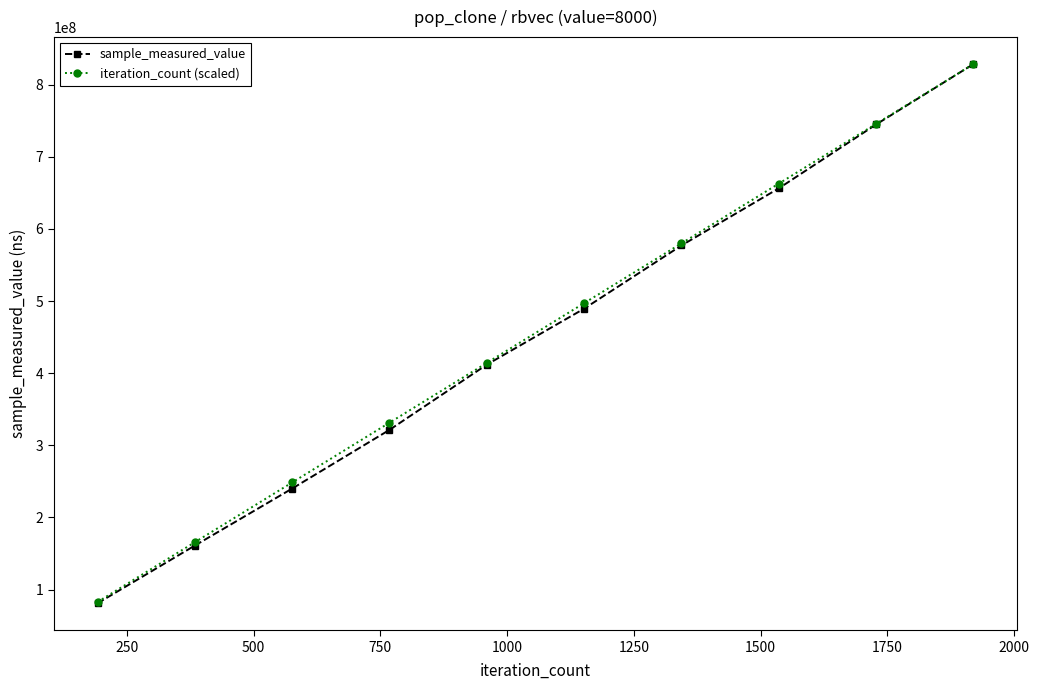

Reading right to left, extract all data points from this chart.

sample_measured_value: 828454208.0	744755411.0	656222681.0	577036937.0	489434065.0	411846993.0	321432083.0	240101236.0	161057523.0	81054869.0
iteration_count (scaled): 828454208.0	745608787.2	662763366.4	579917945.6	497072524.8	414227104.0	331381683.2	248536262.4	165690841.6	82845420.8